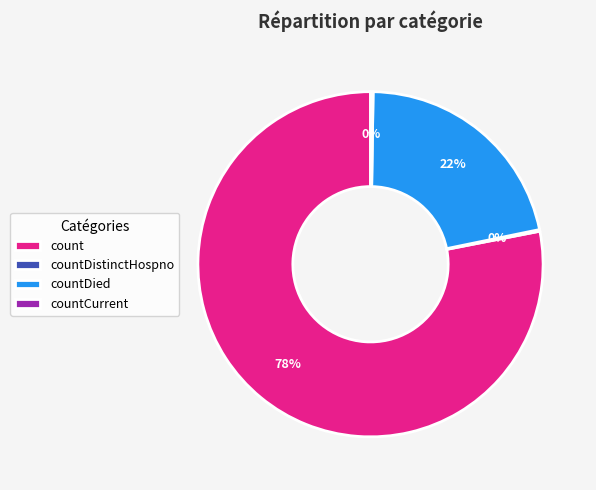

To the nearest percent, what is the difference between the largest and smallest slice percentages?

78%